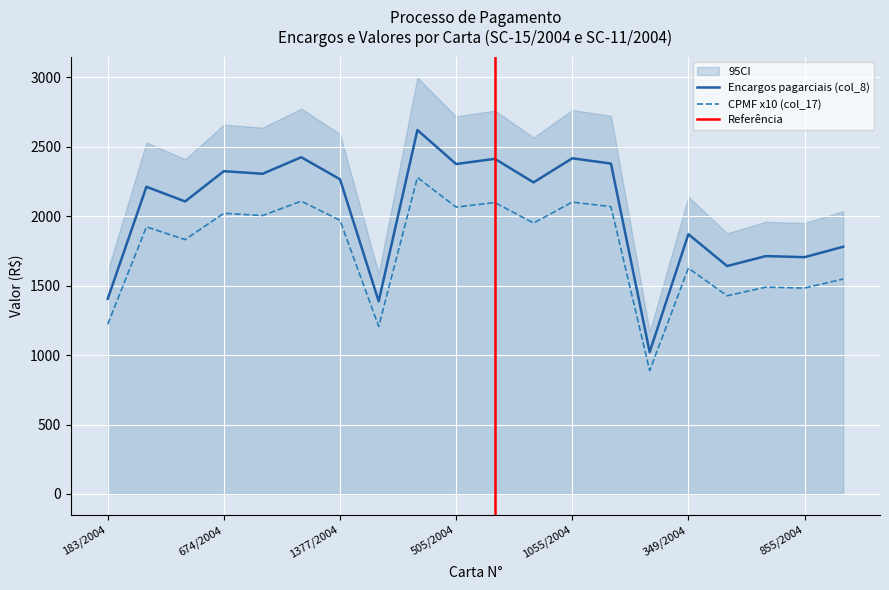

True or false: Encargos pagarciais (col_8) and CPMF x10 (col_17) intersect in this chart.

False